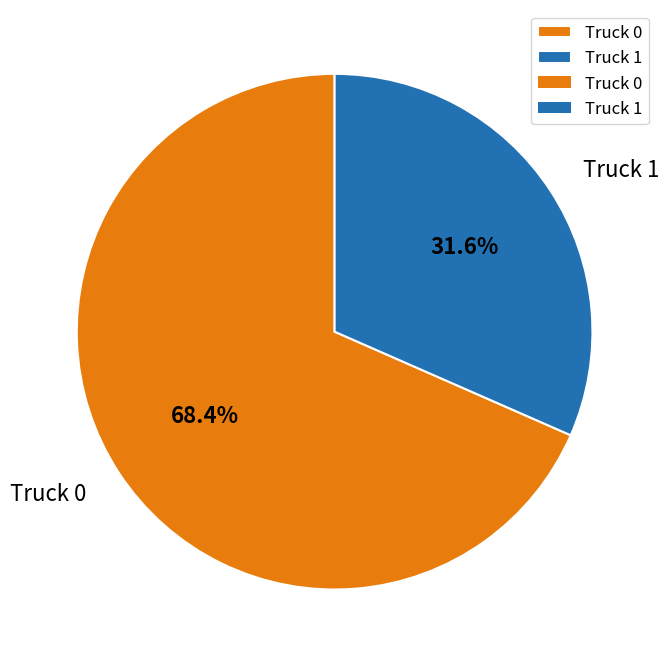

What percentage is the Truck 1 slice, to the nearest percent?

32%